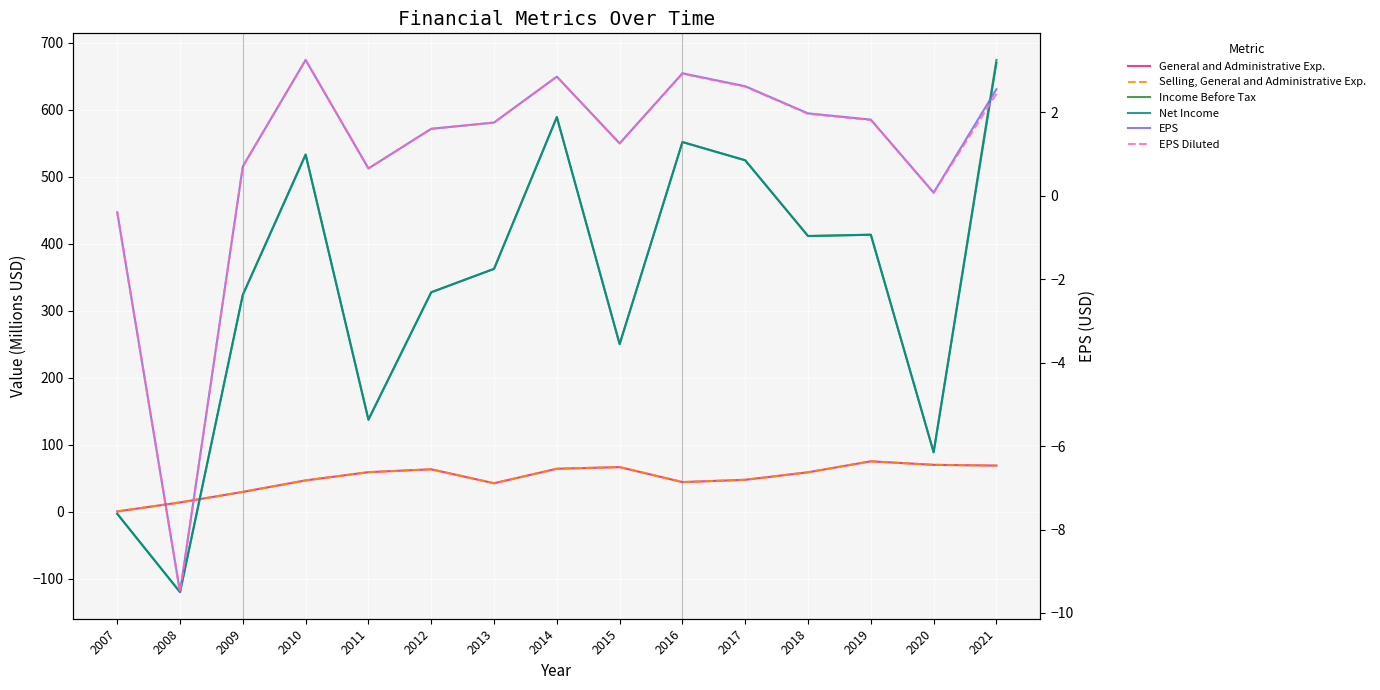

Where is Selling, General and Administrative Exp. nearest to the value 38?

2013